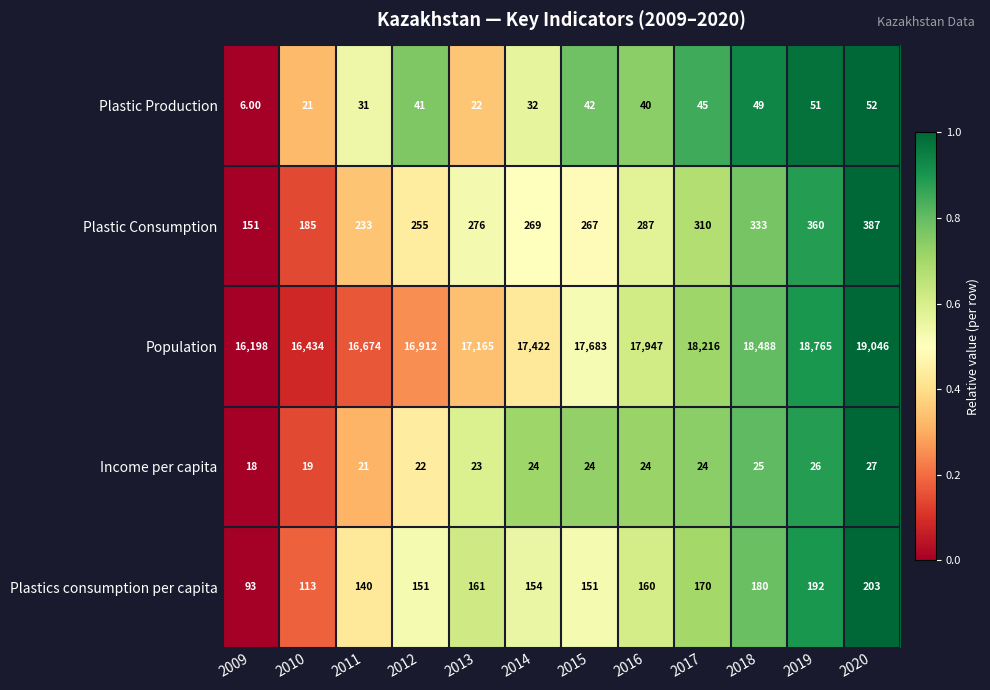

Is the value of Population at 2014 greater than the value of Plastics consumption per capita at 2009?

Yes